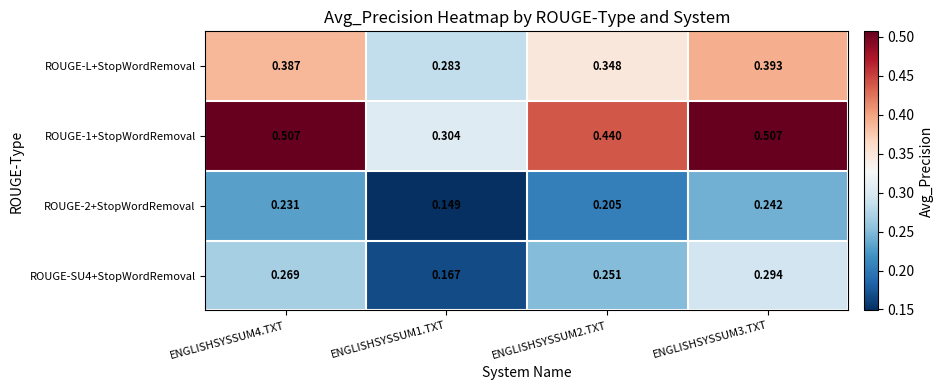

Rank the series at ENGLISHSYSSUM4.TXT from highest to lowest value.

ROUGE-1+StopWordRemoval, ROUGE-L+StopWordRemoval, ROUGE-SU4+StopWordRemoval, ROUGE-2+StopWordRemoval